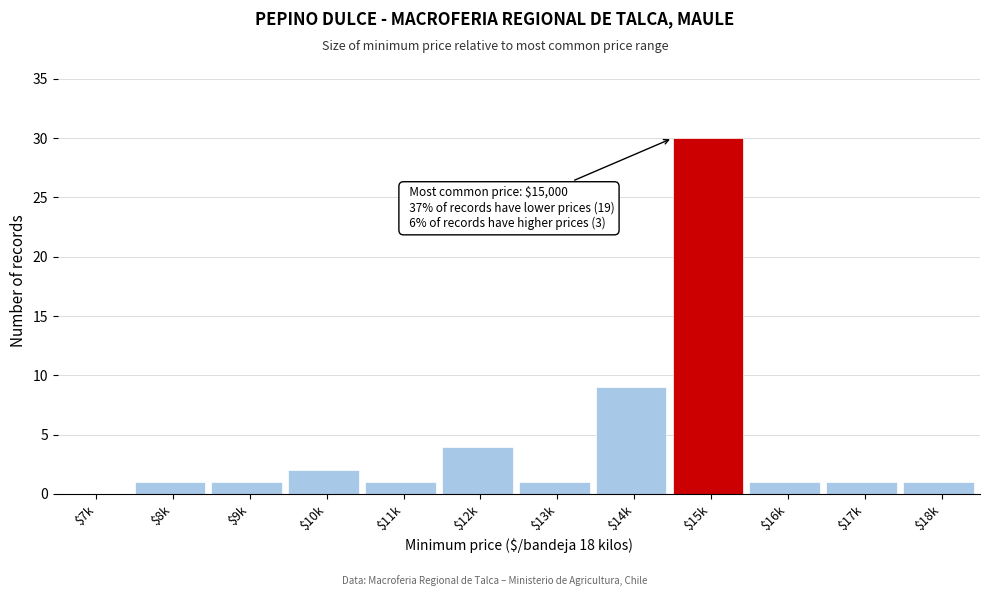

True or false: the data shows 4 at $12k.

True